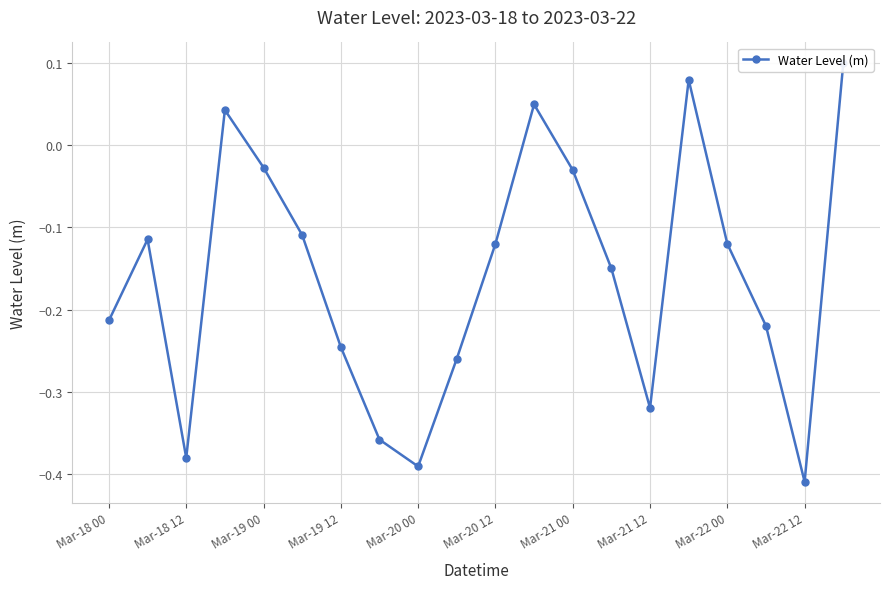

How many points are higher than both their immediate neighbors (excluding endpoints)?

4